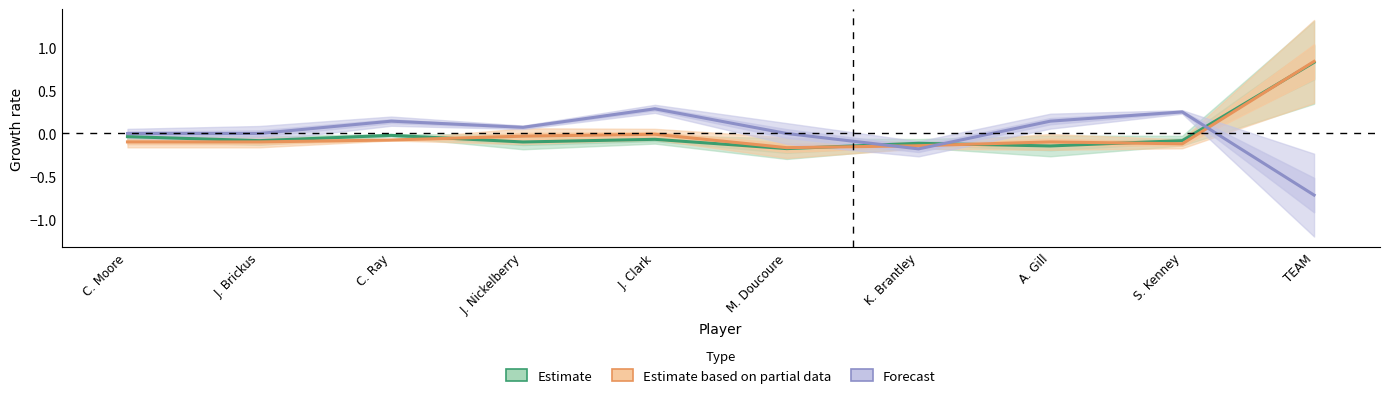

How many negative values does the Estimate based on partial data series have?

9